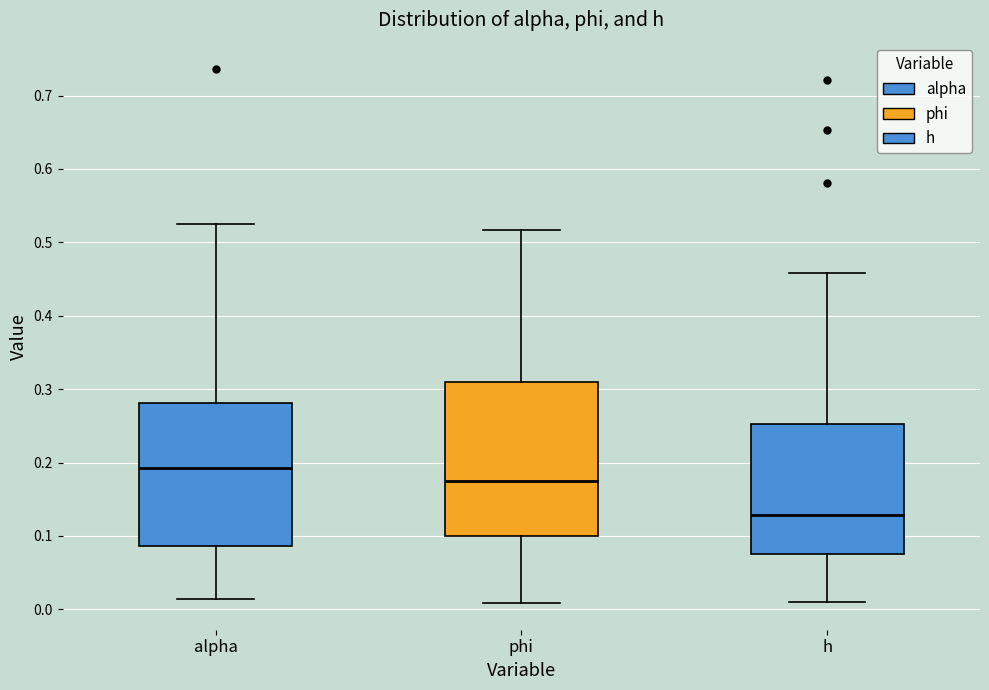

Reading left to right, transcribe this box plot: for each box, give where its median line is, the range the box spans, and where its two whiskers end, as read against the y-axis. The values are not printed on the chart, so give them approximately, as read against the axis.

alpha: median 0.19, box 0.09 to 0.28, whiskers 0.01 to 0.53
phi: median 0.17, box 0.10 to 0.31, whiskers 0.01 to 0.52
h: median 0.13, box 0.08 to 0.25, whiskers 0.01 to 0.46